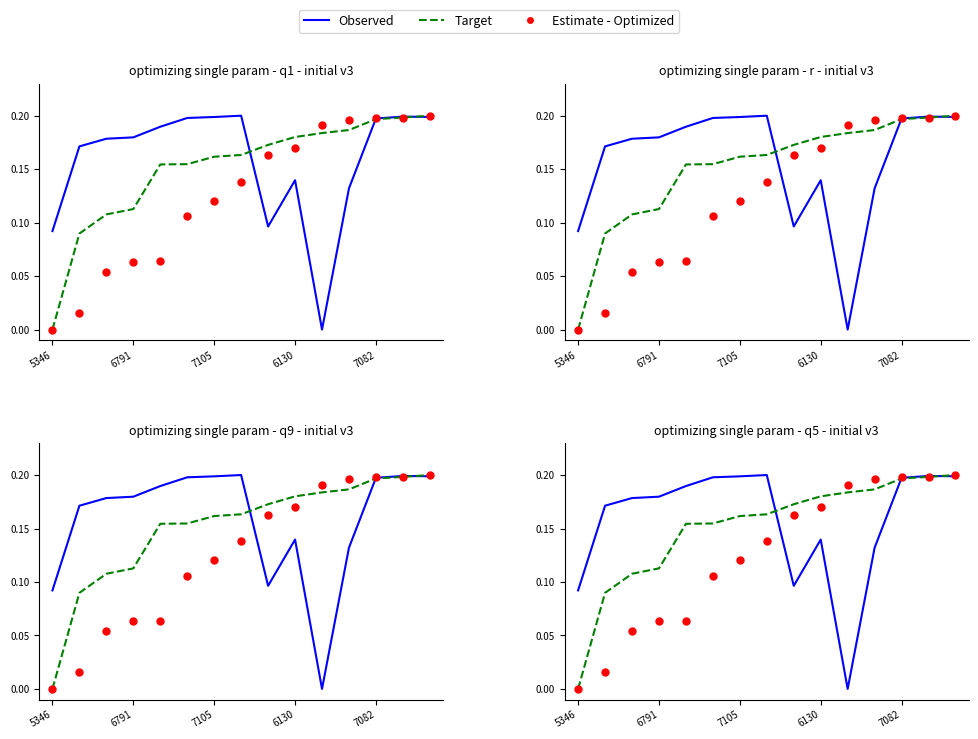

Is the value of Observed at 11 greater than the value of Target at 9?

No